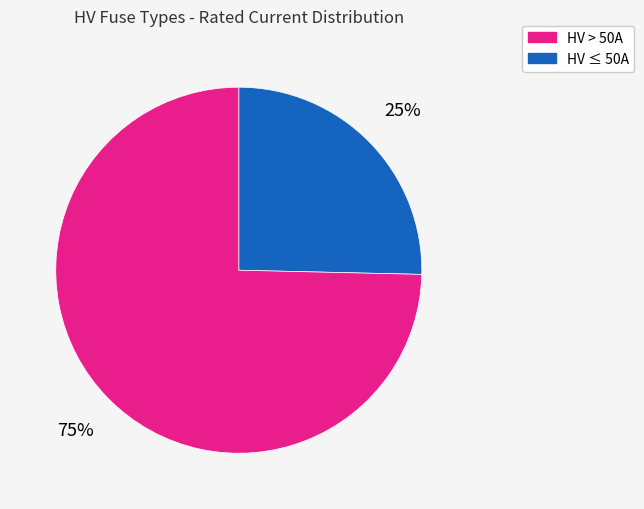

To the nearest percent, what is the average slice percentage?

50%